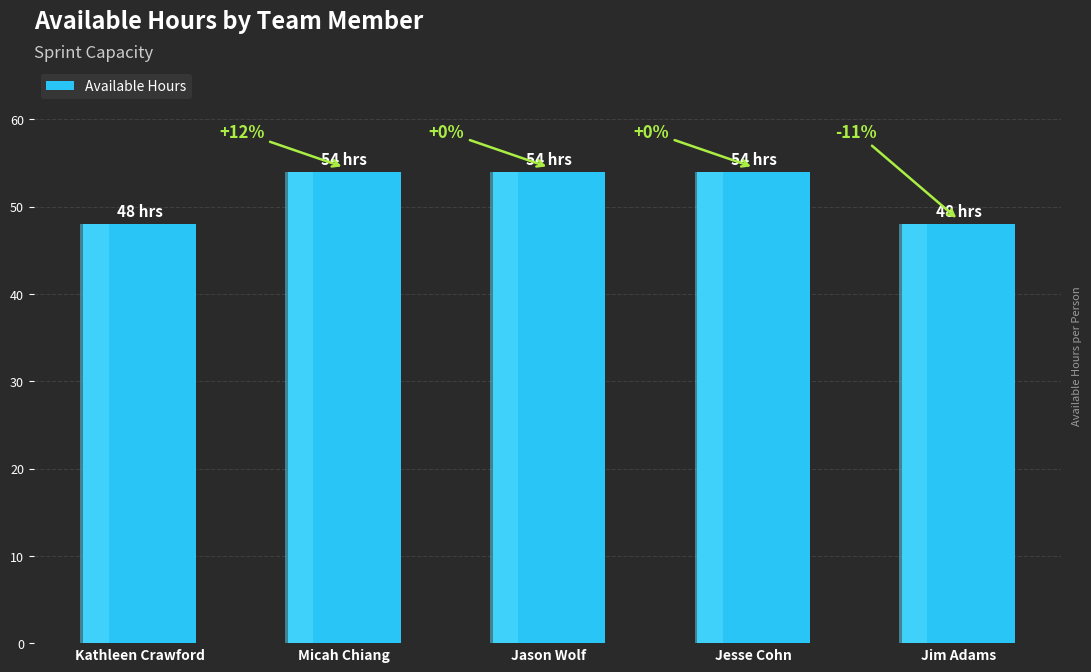

Rank the categories by value from lowest to highest.

Kathleen Crawford, Jim Adams, Micah Chiang, Jason Wolf, Jesse Cohn